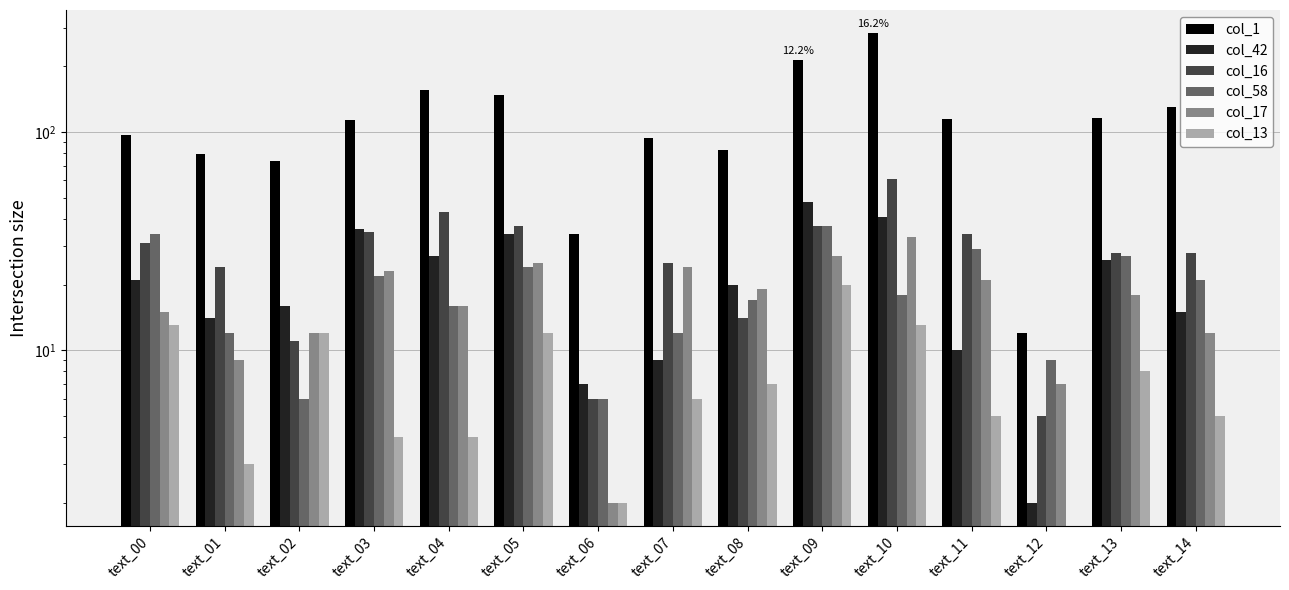

At text_00, list the series in order from largest to smallest.

col_1, col_58, col_16, col_42, col_17, col_13